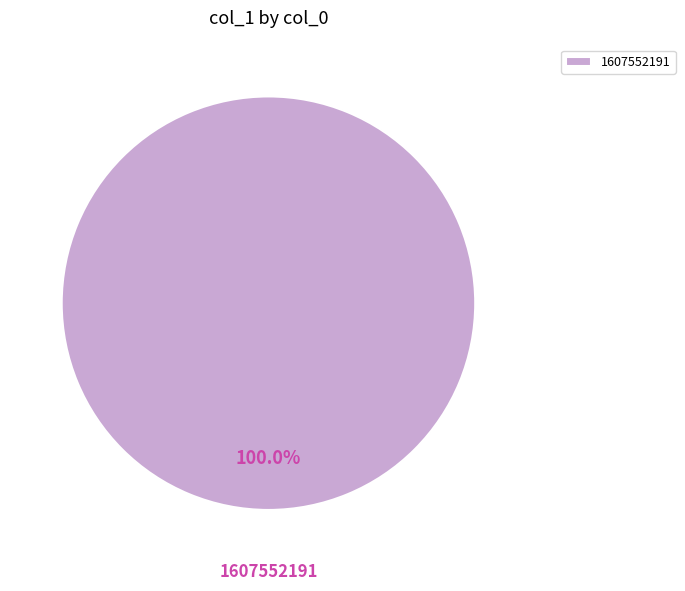

How many segments does this pie chart have?

1